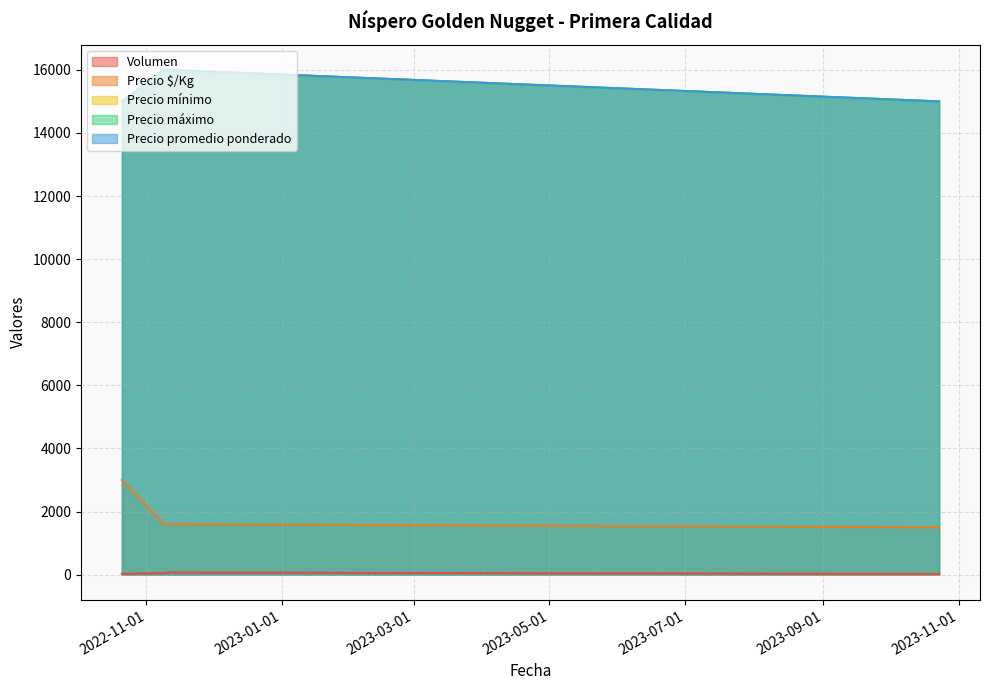

Is the value of Precio mínimo at 2022-10-21 greater than the value of Precio máximo at 2022-11-09?

No